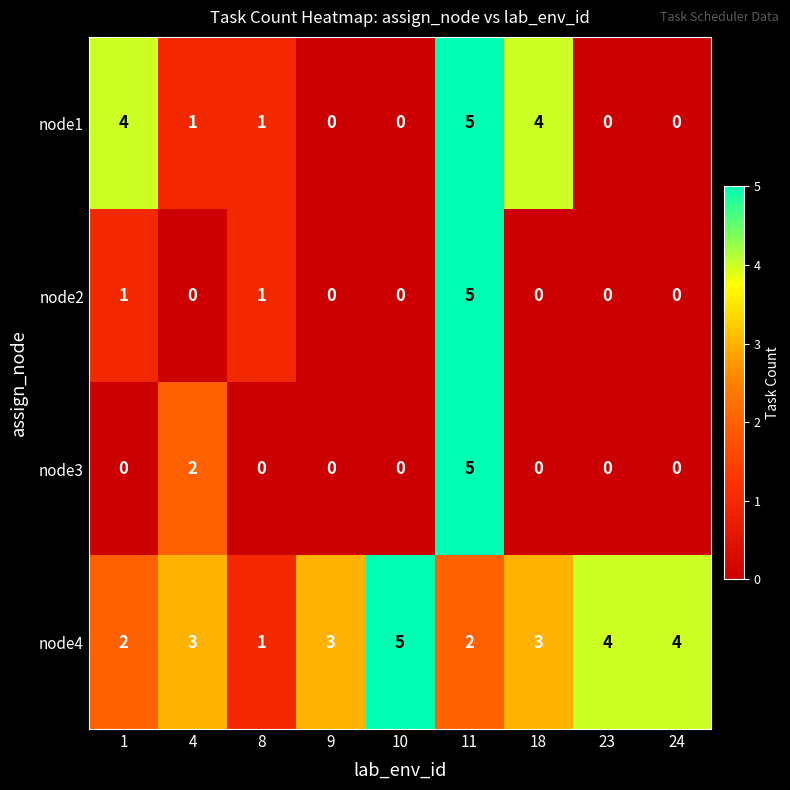

Count the number of categories in the chart.

9